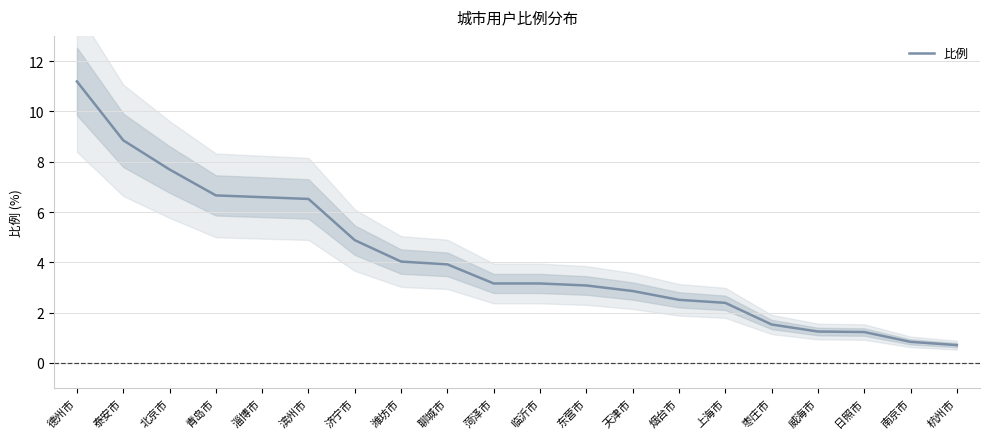

How many lines are shown in the chart?

1